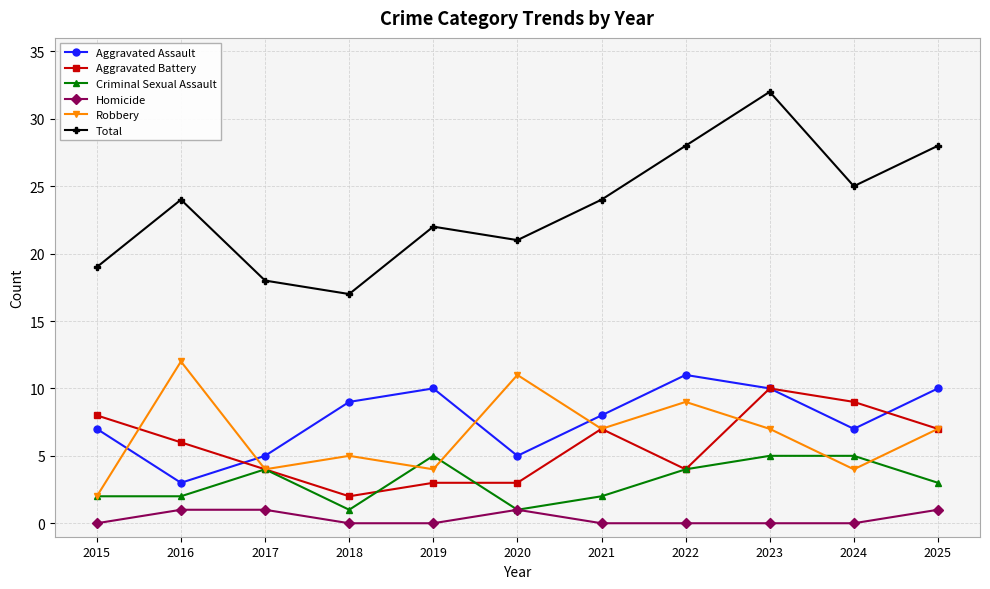

What is the difference between the Aggravated Battery values at 2020 and 2024?

6